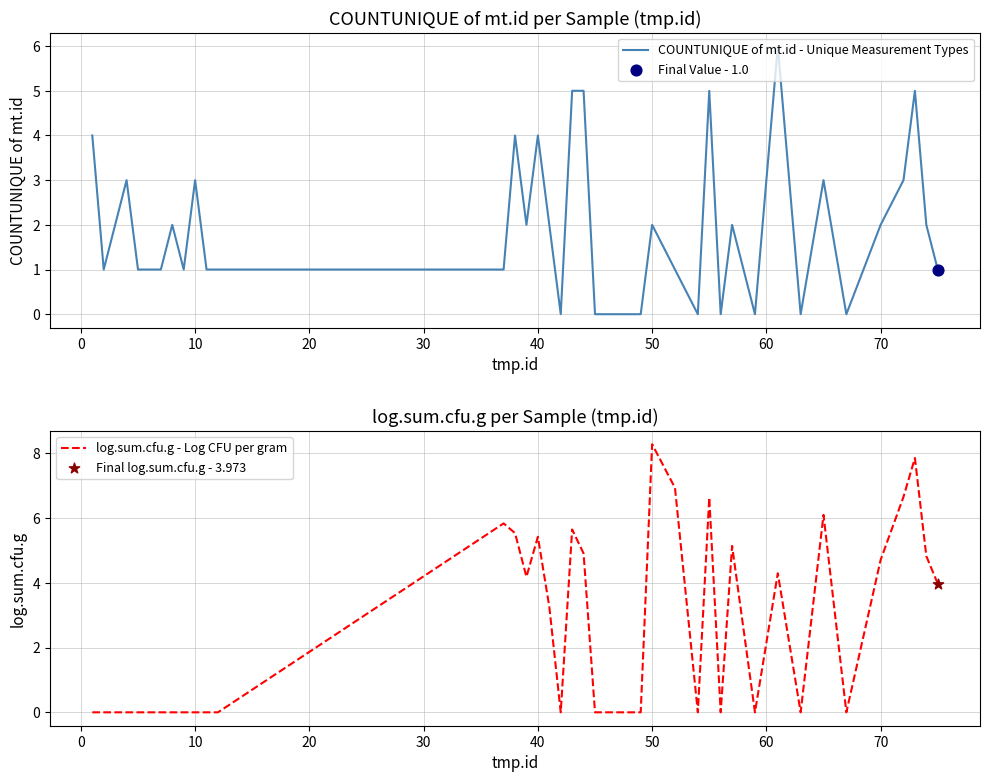

At which label does log.sum.cfu.g - Log CFU per gram reach its peak?

50